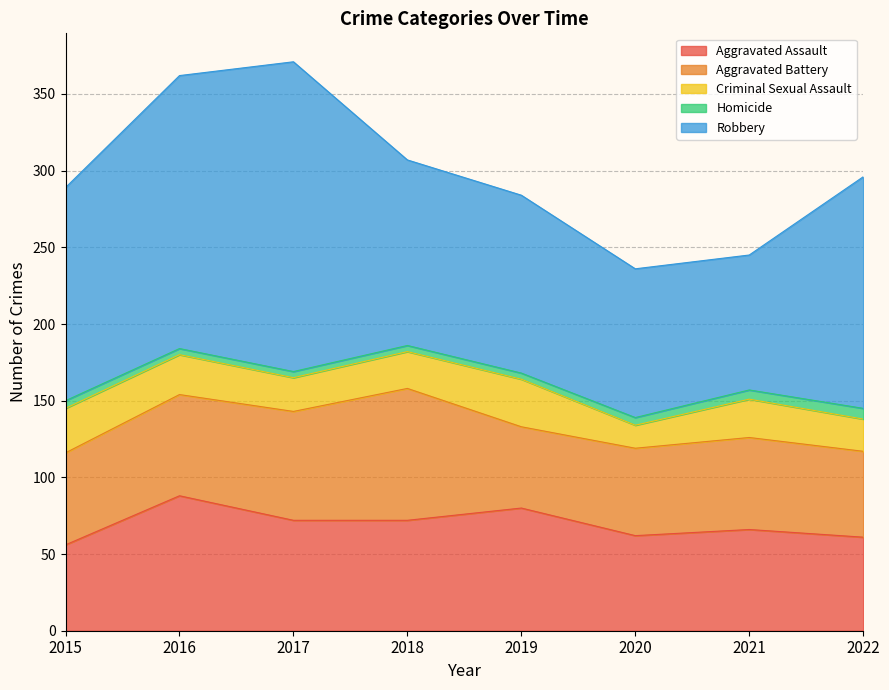

What is the value of the Homicide point at the 5th from the left?

4